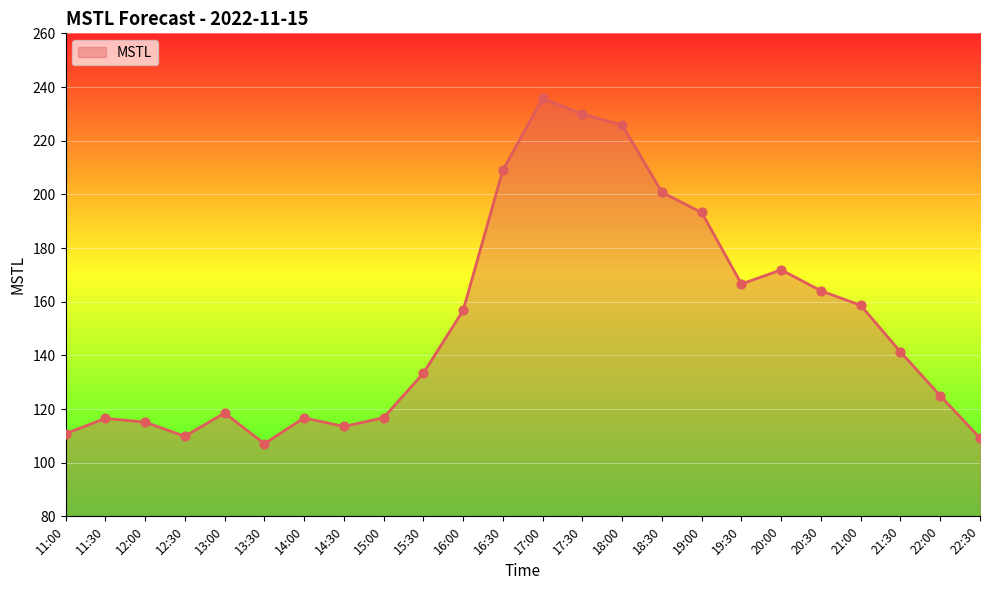

Approximately how many times larger is the value at 14:00 compared to 16:00?

0.7